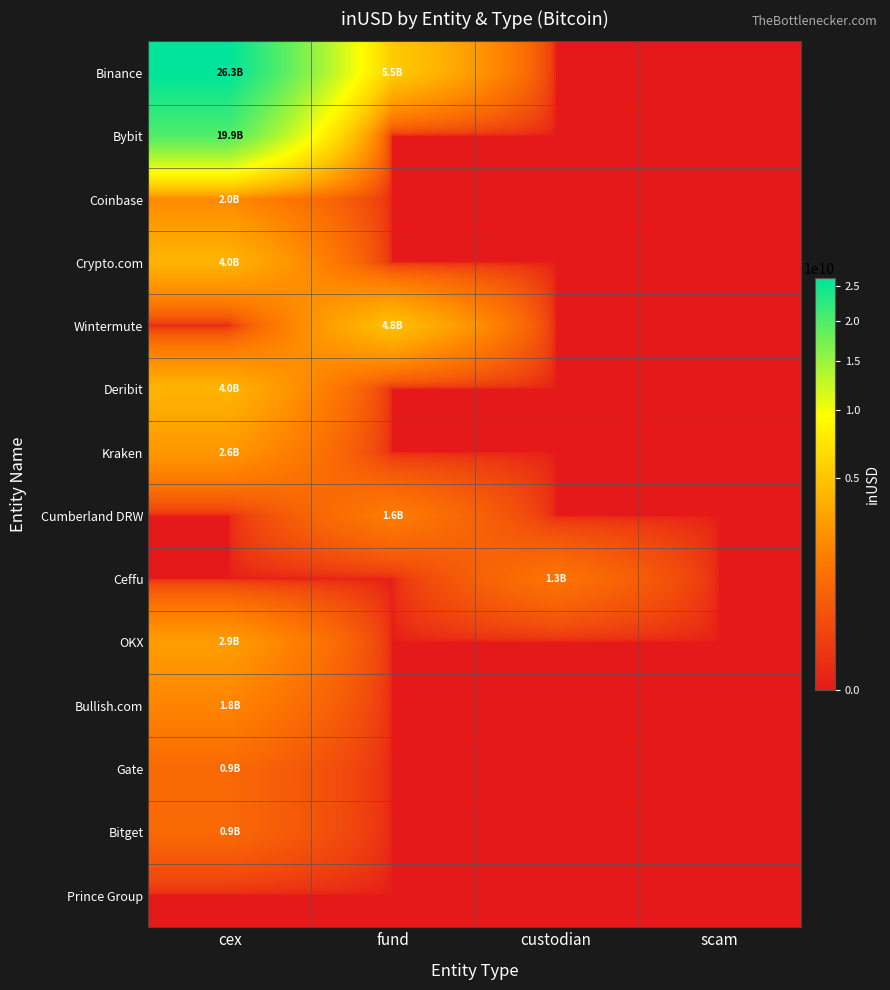

Which has a higher value, fund or scam?

fund